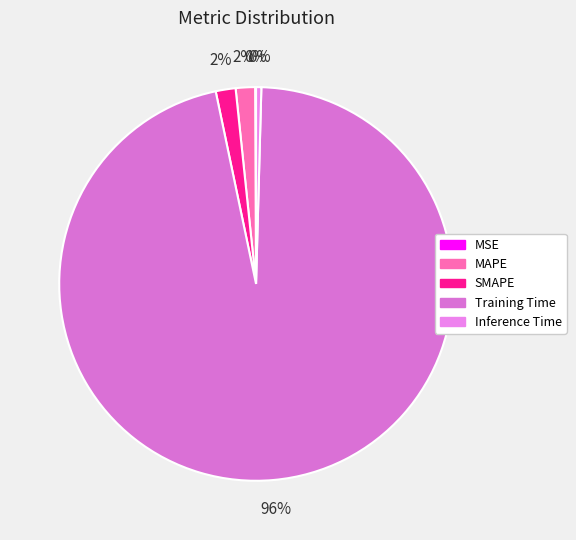

What is the change in value from Training Time to Inference Time?

-3.3